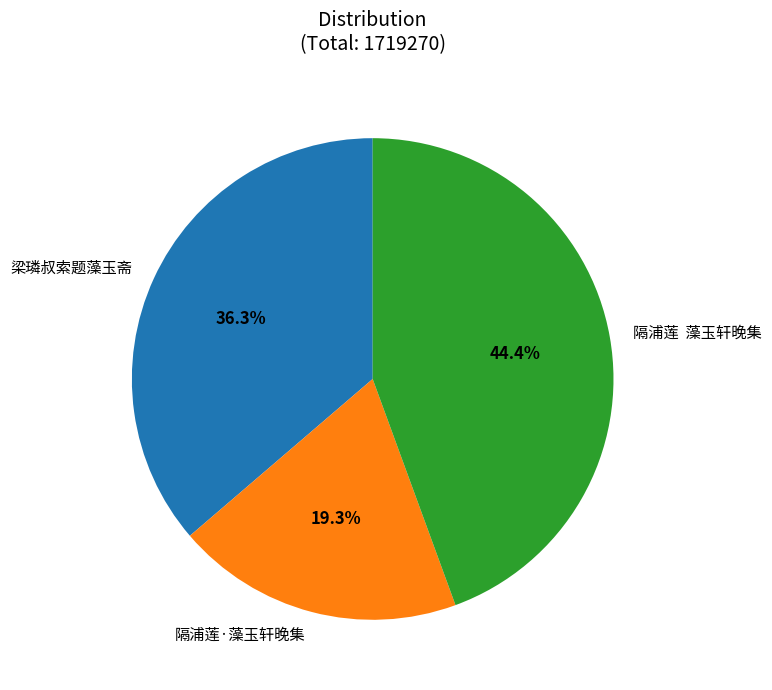

To the nearest percent, what is the combined percentage of 隔浦莲·藻玉轩晚集 and 梁璘叔索题藻玉斋?

56%